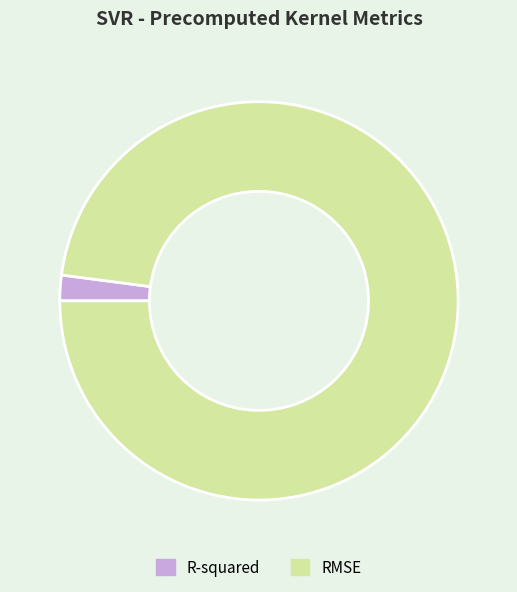

Which category has the biggest portion of the pie?

RMSE